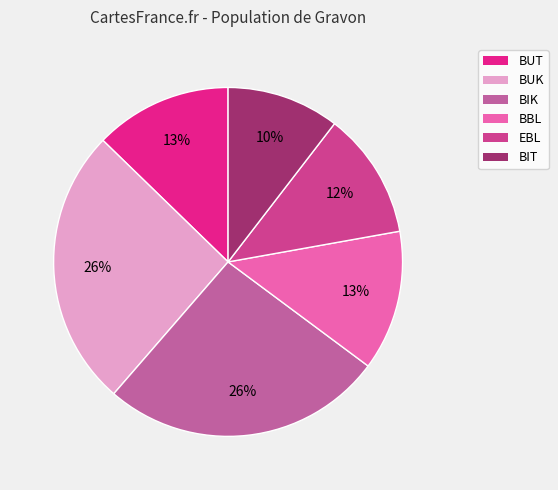

How many segments does this pie chart have?

6